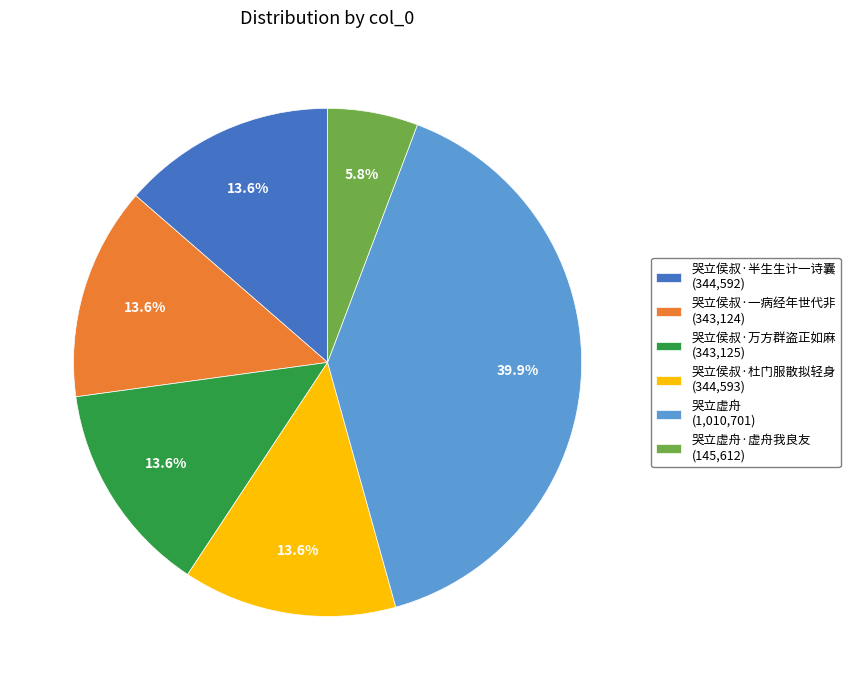

Approximately how many times larger is the value at 哭立侯叔·杜门服散拟轻身 (344,593) compared to 哭立侯叔·一病经年世代非 (343,124)?

1.0